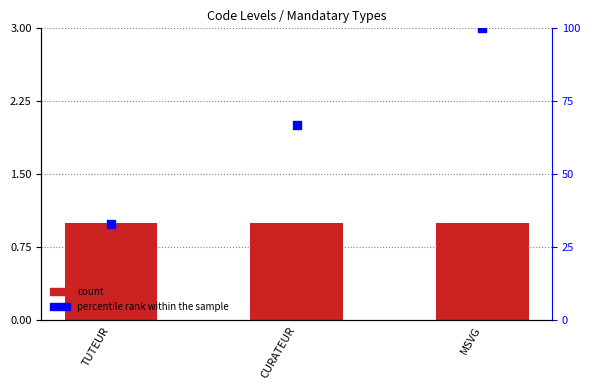

At which category is the sum across all series the highest?

MSVG